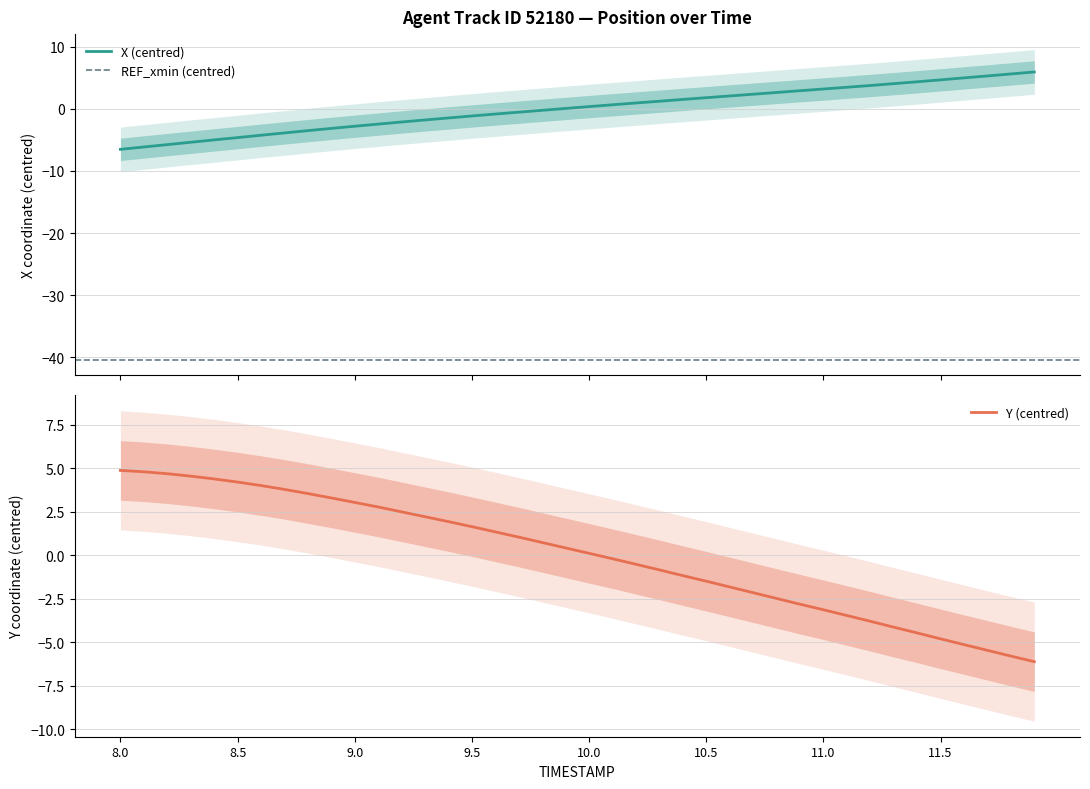

Reading left to right, list all the values displayed in this chart.

X: 8.0=-6.5	8.1=-6.1	8.2=-5.8	8.3=-5.4	8.4=-5.0	8.5=-4.6	8.6=-4.3	8.7=-3.9	8.8=-3.5	8.9=-3.2	9.0=-2.8	9.1=-2.5	9.2=-2.1	9.3=-1.8	9.4=-1.5	9.5=-1.2	9.6=-0.8	9.7=-0.5	9.8=-0.2	9.9=0.1	10.0=0.4	10.1=0.6	10.2=0.9	10.3=1.2	10.4=1.5	10.5=1.8	10.6=2.1	10.7=2.3	10.8=2.6	10.9=2.9	11.0=3.2	11.1=3.5	11.2=3.7	11.3=4.0	11.4=4.3	11.5=4.7	11.6=5.0	11.7=5.3	11.8=5.6	11.9=5.9
Y: 8.0=4.9	8.1=4.8	8.2=4.7	8.3=4.5	8.4=4.4	8.5=4.2	8.6=4.0	8.7=3.8	8.8=3.5	8.9=3.3	9.0=3.0	9.1=2.8	9.2=2.5	9.3=2.2	9.4=1.9	9.5=1.6	9.6=1.3	9.7=1.0	9.8=0.7	9.9=0.4	10.0=0.1	10.1=-0.2	10.2=-0.5	10.3=-0.8	10.4=-1.2	10.5=-1.5	10.6=-1.8	10.7=-2.2	10.8=-2.5	10.9=-2.8	11.0=-3.1	11.1=-3.5	11.2=-3.8	11.3=-4.1	11.4=-4.5	11.5=-4.8	11.6=-5.1	11.7=-5.5	11.8=-5.8	11.9=-6.1